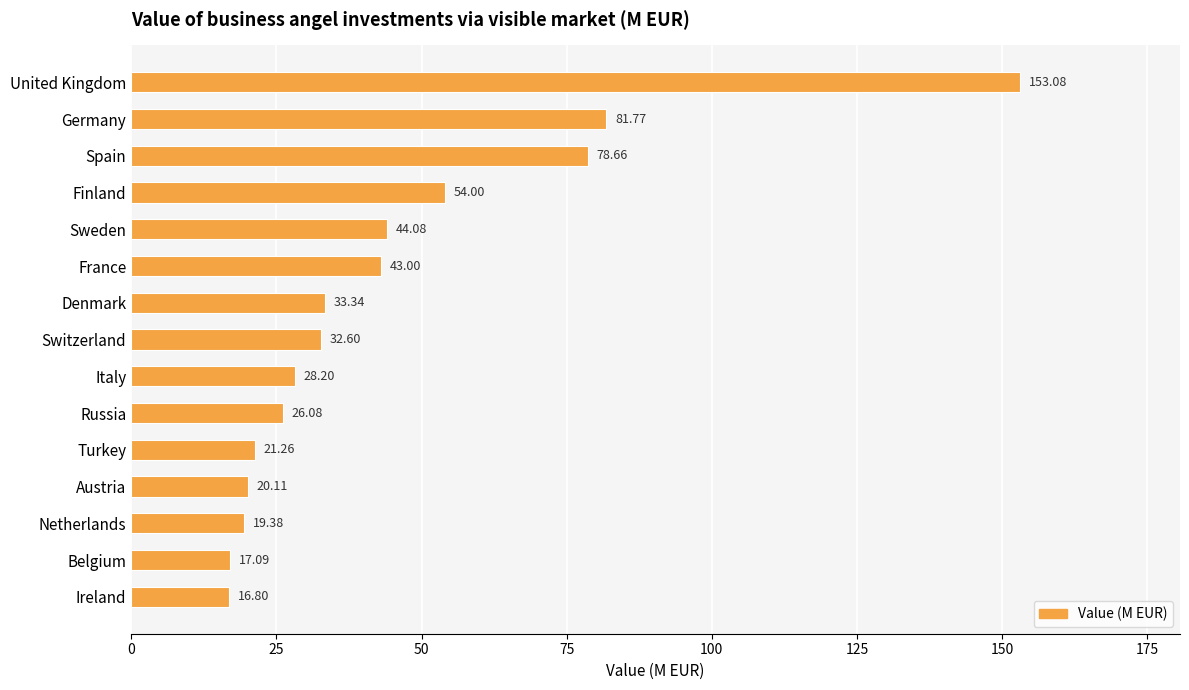

What is the ratio of the value at Spain to the value at Italy?

2.8